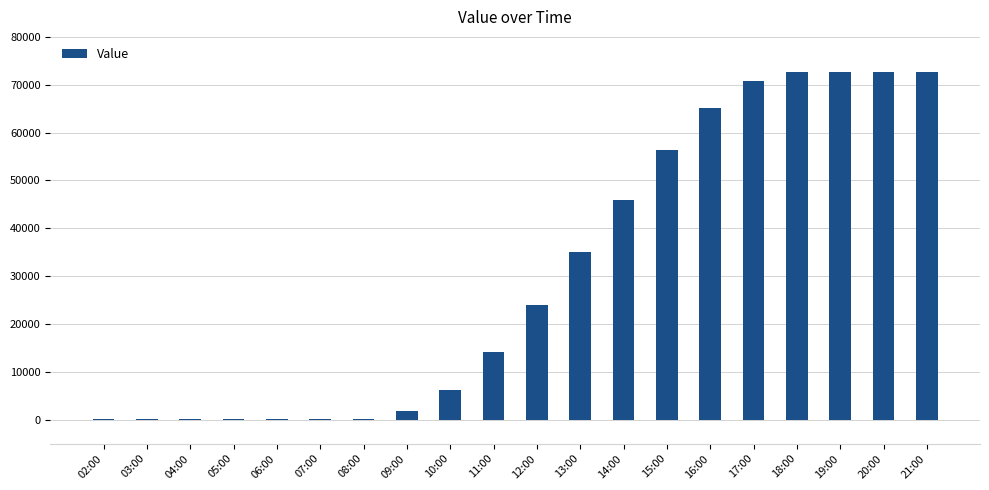

Is it true that the value at 12:00 is 9596.9?

False